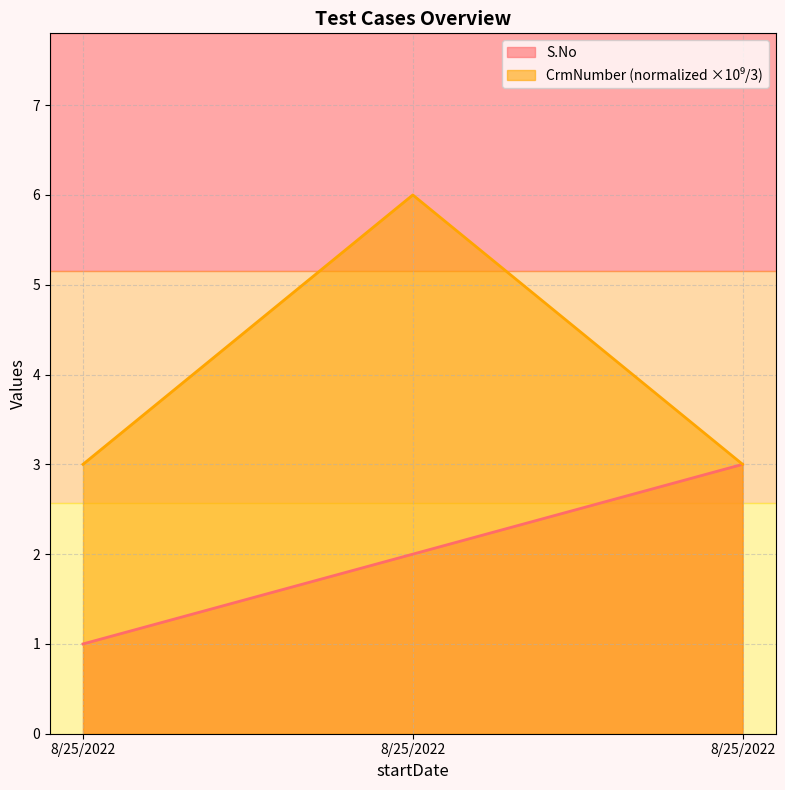

The S.No series shows 2.0 at 8/25/2022. True or false?

True